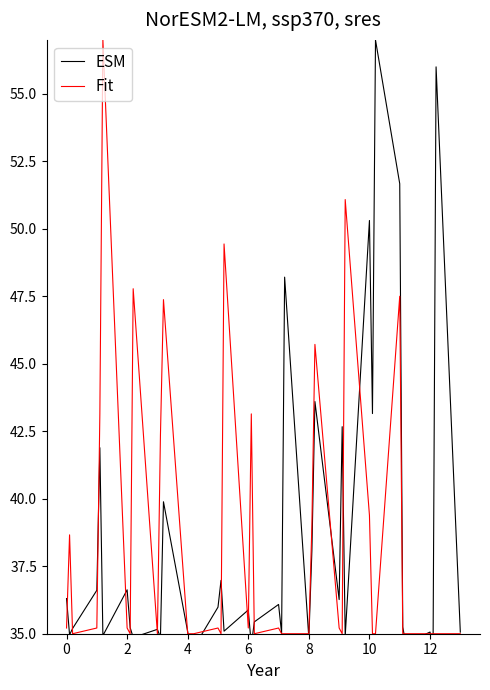

What is the average value of the Fit series?

38.5